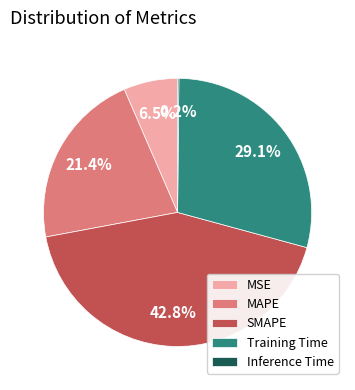

To the nearest percent, what portion does Training Time represent?

29%